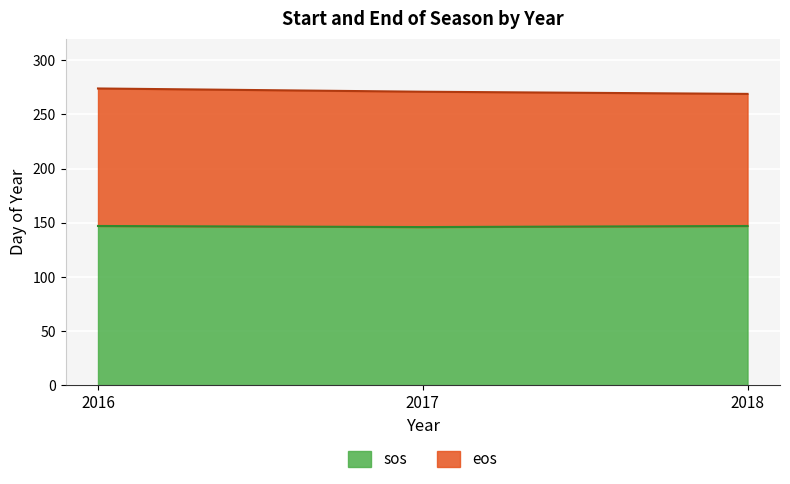

Reading left to right, what are all the values shown in this chart?

sos: 147	146	147
eos: 274	271	269